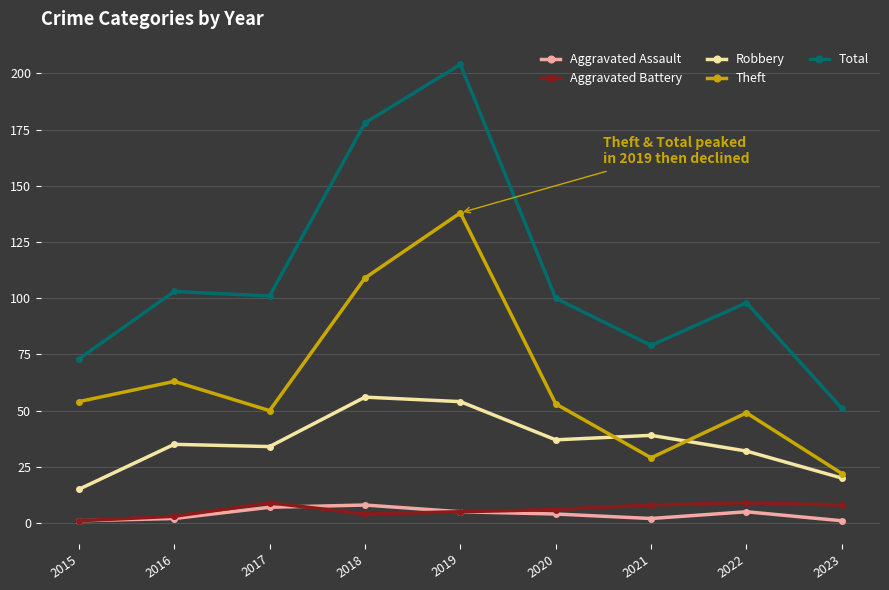

Is it true that Theft equals 54 at 2015?

True